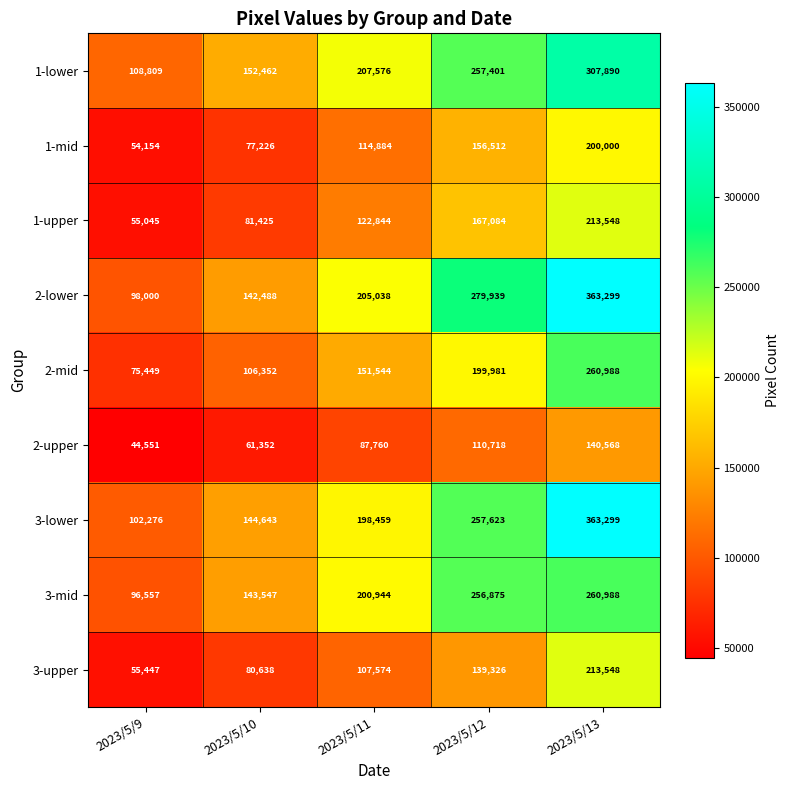

What is the sum of the 1-mid values at 2023/5/10 and 2023/5/9?

131380